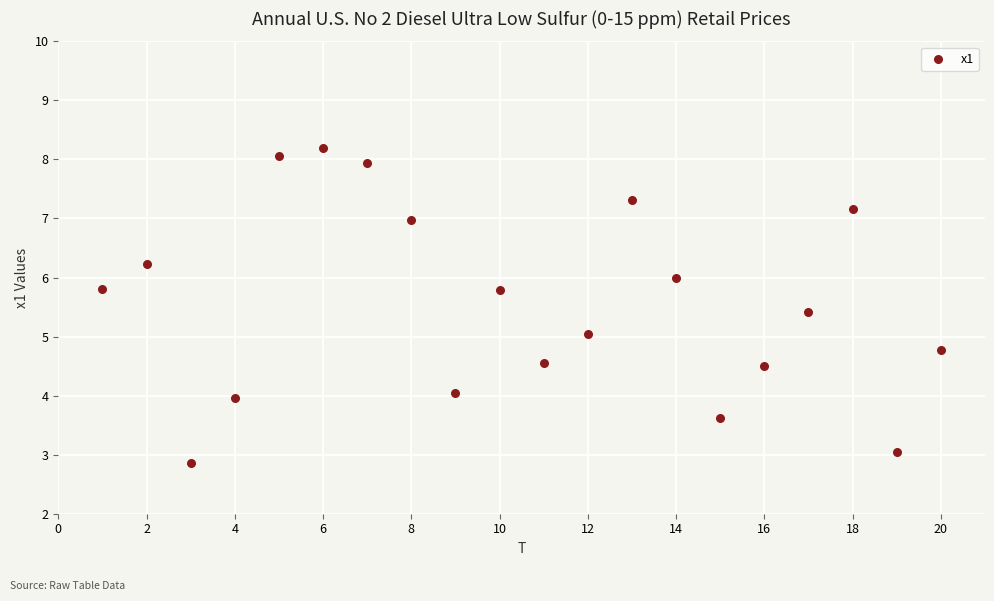

What is the range of Y values (max minus min)?

5.3